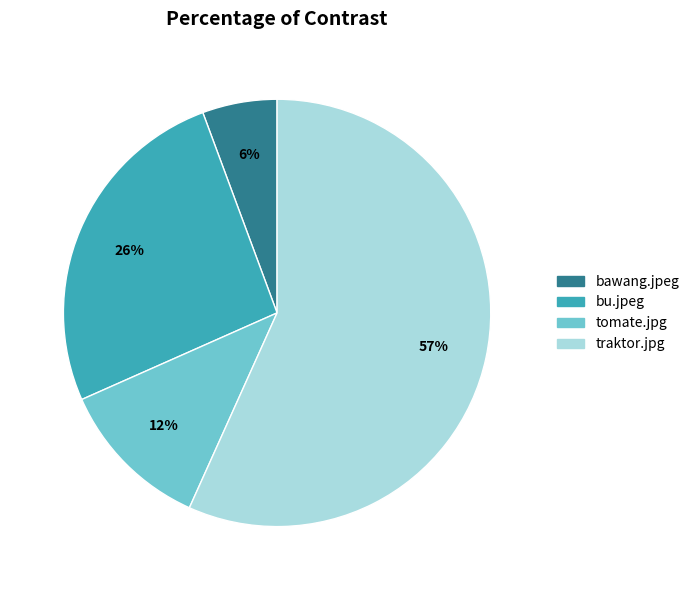

Which category has the biggest portion of the pie?

traktor.jpg